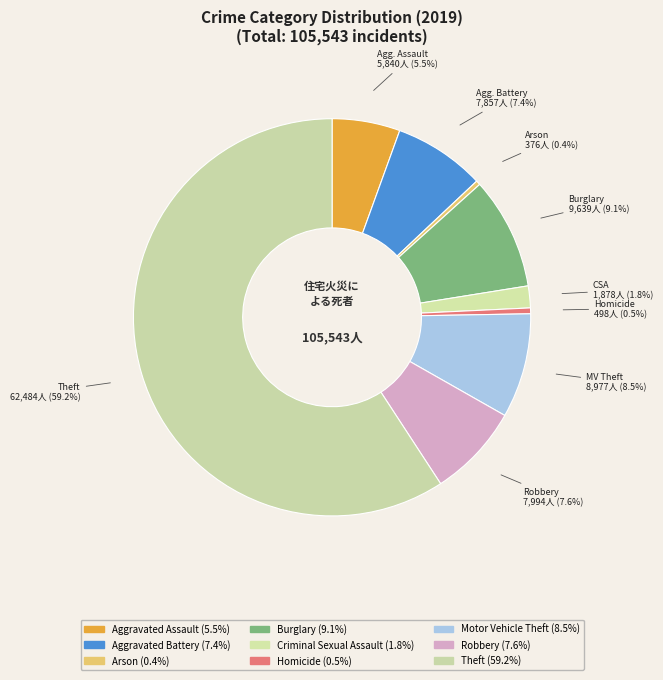

How many slices are in this pie chart?

9